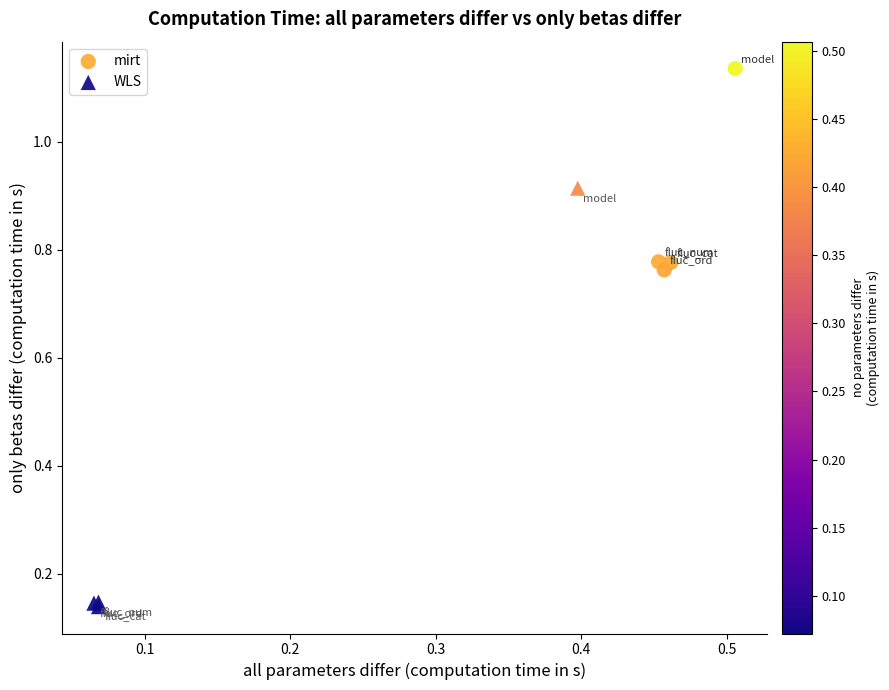

Which series has the largest Y range (max minus min)?

WLS